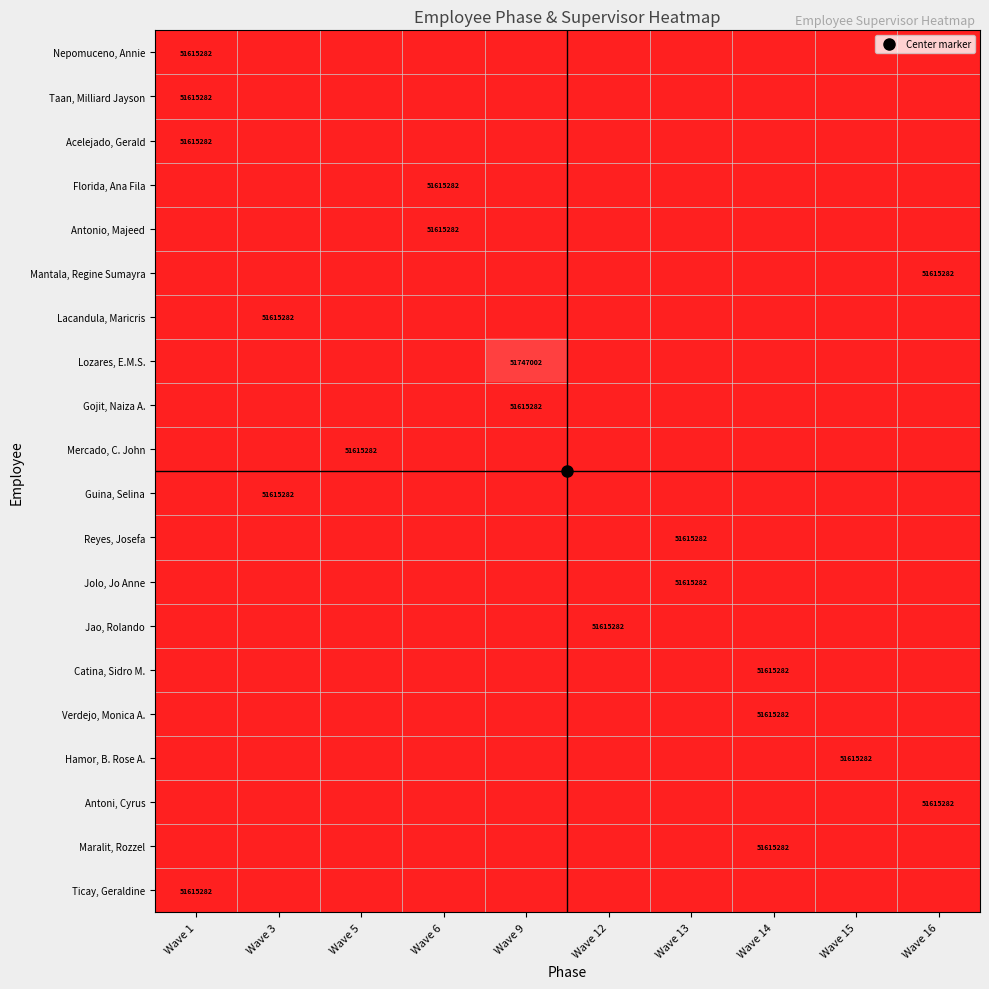

Between Wave 3 and Wave 6, which is larger?

Wave 3